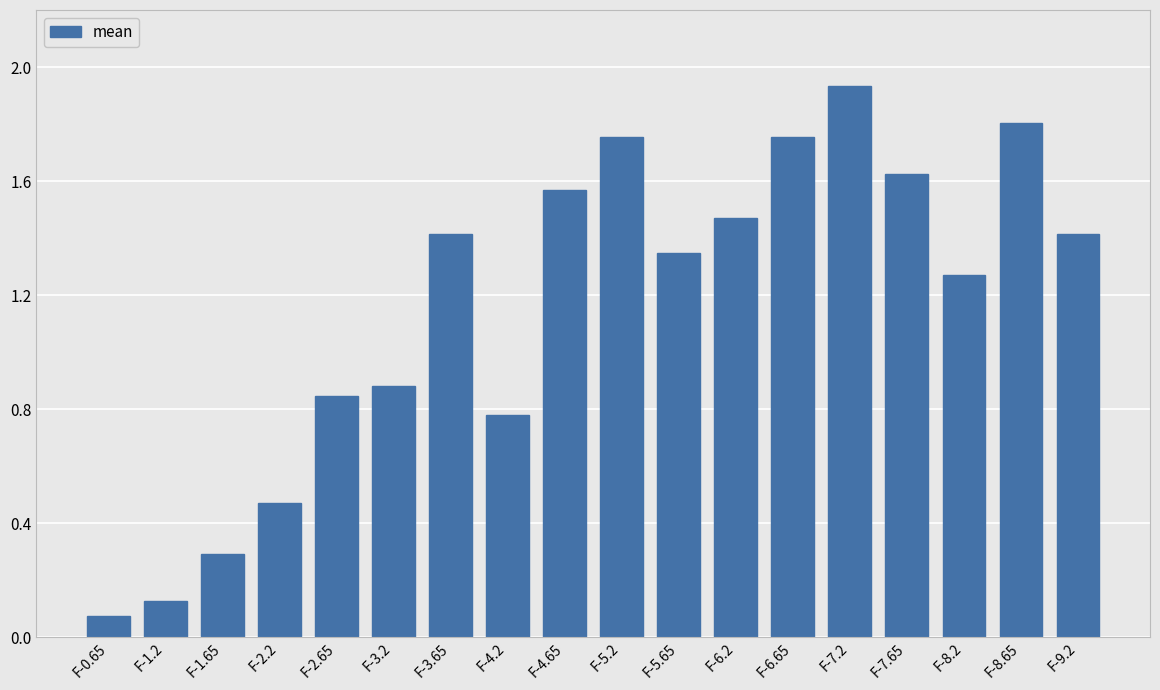

How many values are below 1?

7